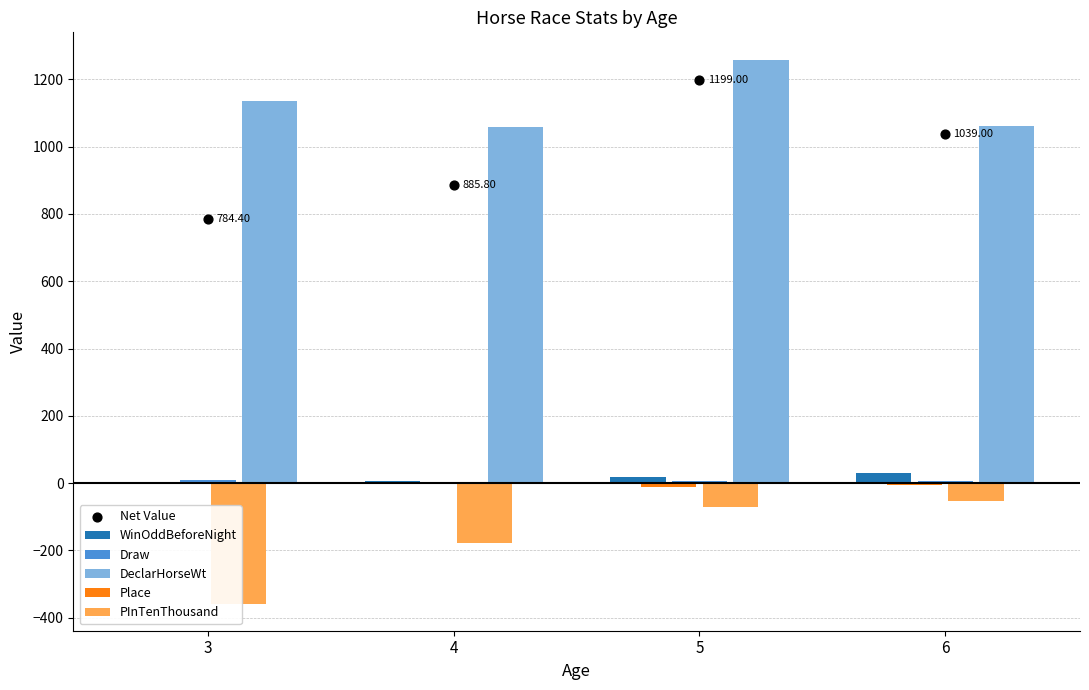

At how many categories does at least one series exceed 56?

4